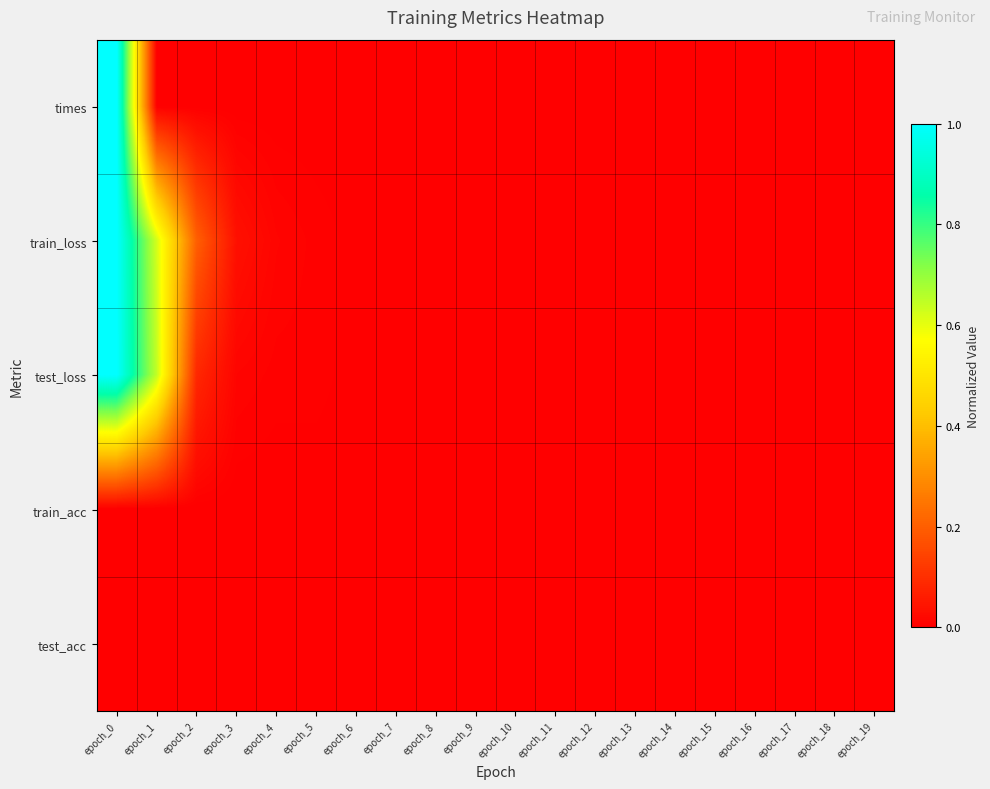

Reading left to right, what are all the values shown in this chart?

times: epoch_0=1.0	epoch_1=0.0	epoch_2=0.0	epoch_3=0.0	epoch_4=0.0	epoch_5=0.0	epoch_6=0.0	epoch_7=0.0	epoch_8=0.0	epoch_9=0.0	epoch_10=0.0	epoch_11=0.0	epoch_12=0.0	epoch_13=0.0	epoch_14=0.0	epoch_15=0.0	epoch_16=0.0	epoch_17=0.0	epoch_18=0.0	epoch_19=0.0
train_loss: epoch_0=1.0	epoch_1=0.6	epoch_2=0.2	epoch_3=0.0	epoch_4=0.0	epoch_5=0.0	epoch_6=0.0	epoch_7=0.0	epoch_8=0.0	epoch_9=0.0	epoch_10=0.0	epoch_11=0.0	epoch_12=0.0	epoch_13=0.0	epoch_14=0.0	epoch_15=0.0	epoch_16=0.0	epoch_17=0.0	epoch_18=0.0	epoch_19=0.0
test_loss: epoch_0=1.0	epoch_1=0.6	epoch_2=0.1	epoch_3=0.0	epoch_4=0.0	epoch_5=0.0	epoch_6=0.0	epoch_7=0.0	epoch_8=0.0	epoch_9=0.0	epoch_10=0.0	epoch_11=0.0	epoch_12=0.0	epoch_13=0.0	epoch_14=0.0	epoch_15=0.0	epoch_16=0.0	epoch_17=0.0	epoch_18=0.0	epoch_19=0.0
train_acc: epoch_0=0.0	epoch_1=0.0	epoch_2=0.0	epoch_3=0.0	epoch_4=0.0	epoch_5=0.0	epoch_6=0.0	epoch_7=0.0	epoch_8=0.0	epoch_9=0.0	epoch_10=0.0	epoch_11=0.0	epoch_12=0.0	epoch_13=0.0	epoch_14=0.0	epoch_15=0.0	epoch_16=0.0	epoch_17=0.0	epoch_18=0.0	epoch_19=0.0
test_acc: epoch_0=0.0	epoch_1=0.0	epoch_2=0.0	epoch_3=0.0	epoch_4=0.0	epoch_5=0.0	epoch_6=0.0	epoch_7=0.0	epoch_8=0.0	epoch_9=0.0	epoch_10=0.0	epoch_11=0.0	epoch_12=0.0	epoch_13=0.0	epoch_14=0.0	epoch_15=0.0	epoch_16=0.0	epoch_17=0.0	epoch_18=0.0	epoch_19=0.0